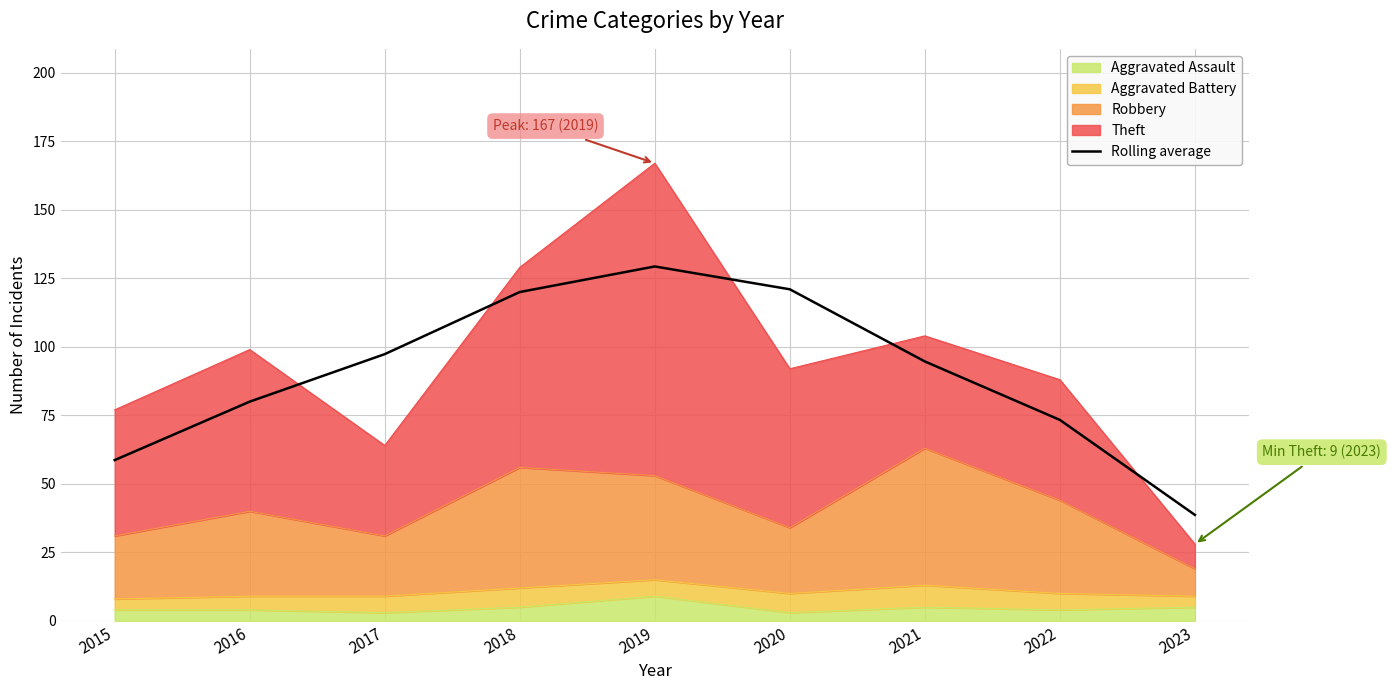

How many interior local peaks (higher than both neighbors) does the data have?

1